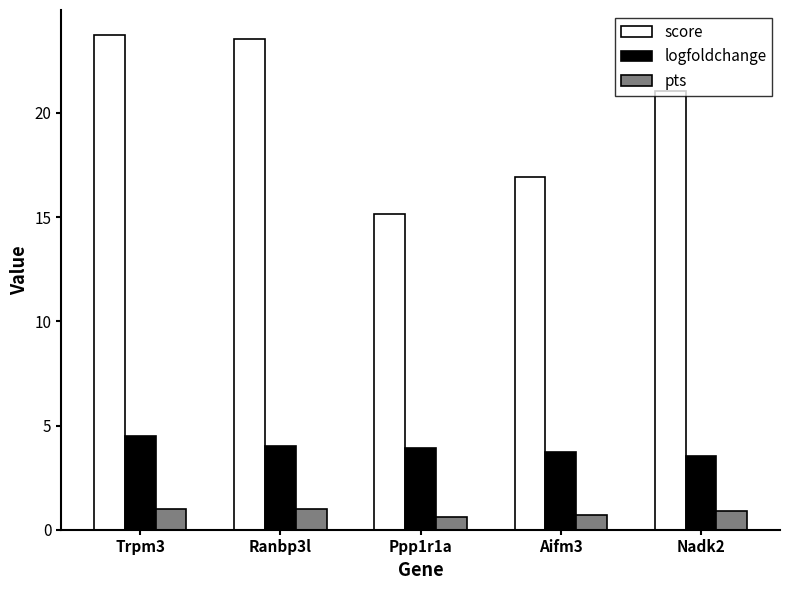

At how many categories does at least one series exceed 11?

5